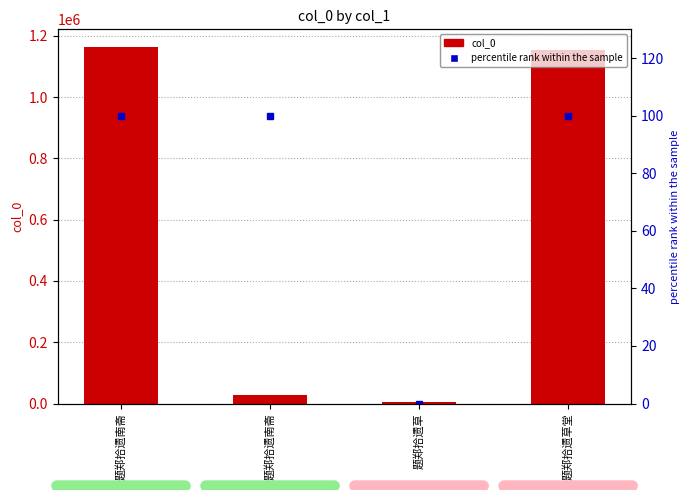

What is the lowest value of the col_0 series?

6009